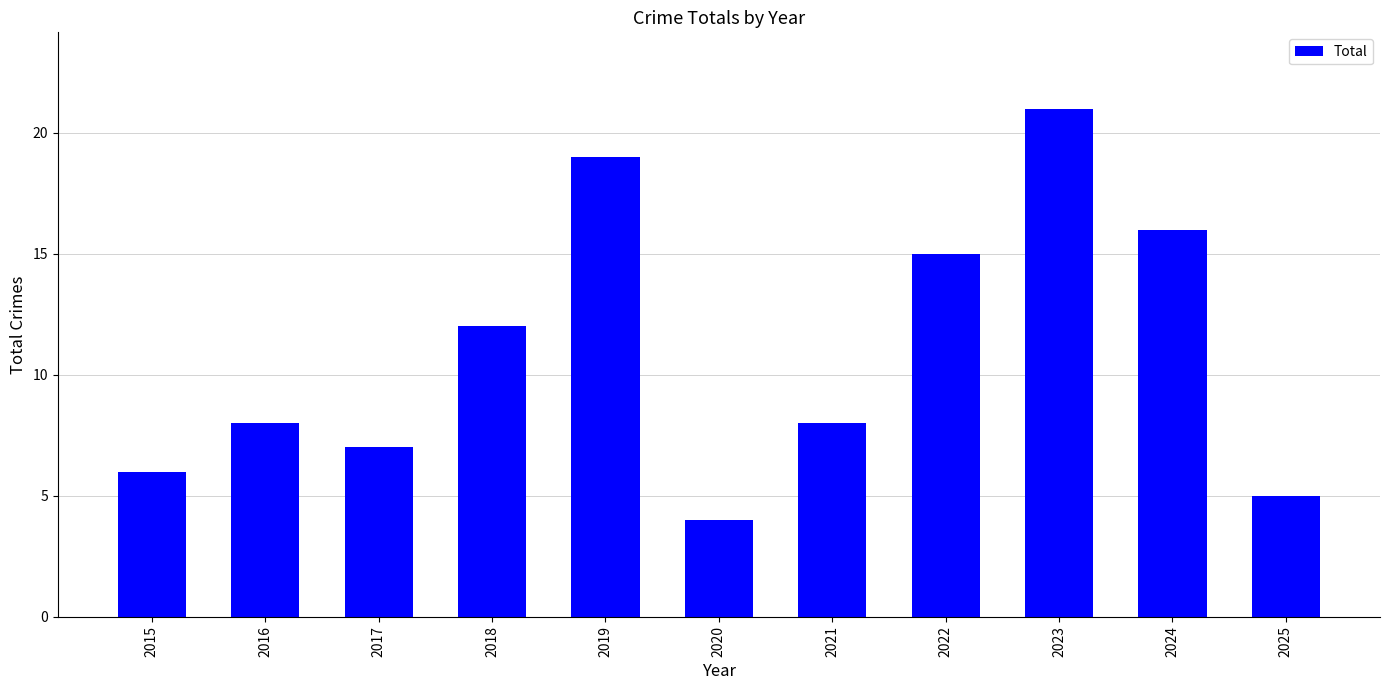

How many bars are there in total?

11